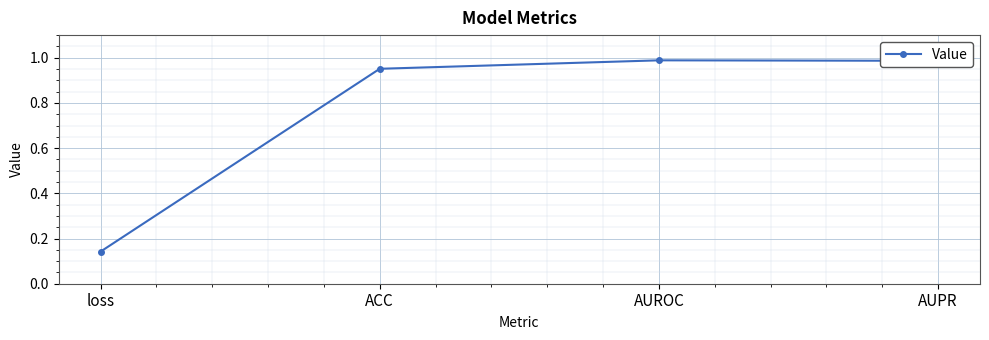

What is the change in value from loss to AUPR?

+0.8